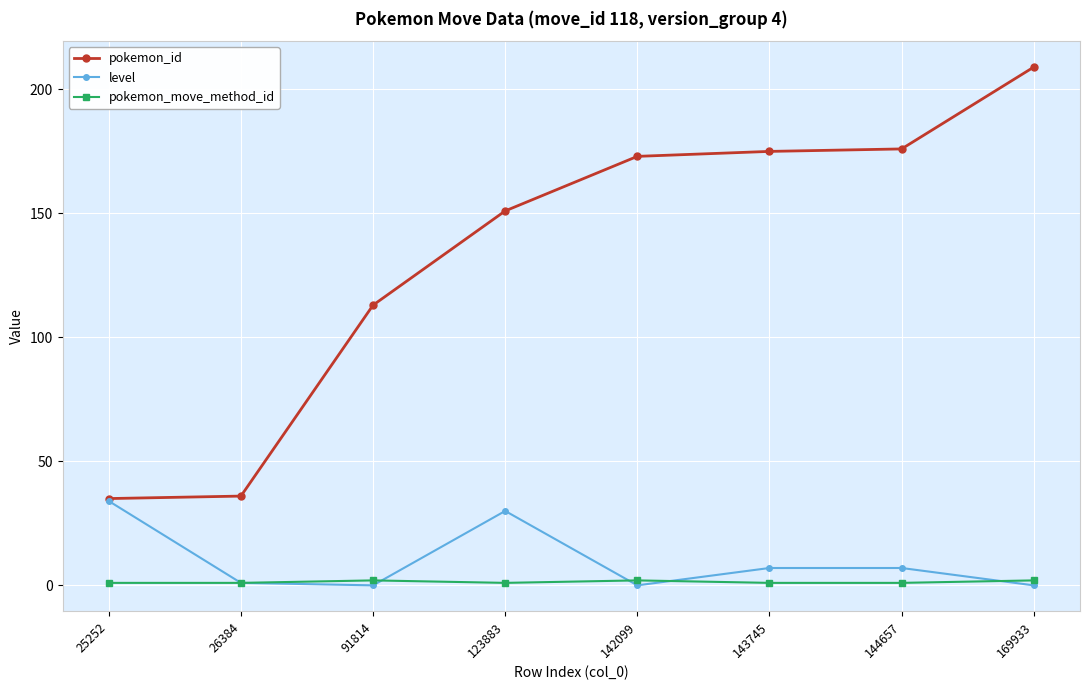

At which label is pokemon_id closest to 122?

91814